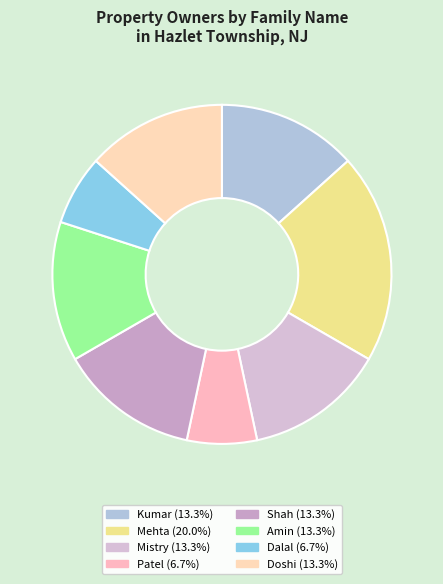

Count the number of slices in the pie.

8